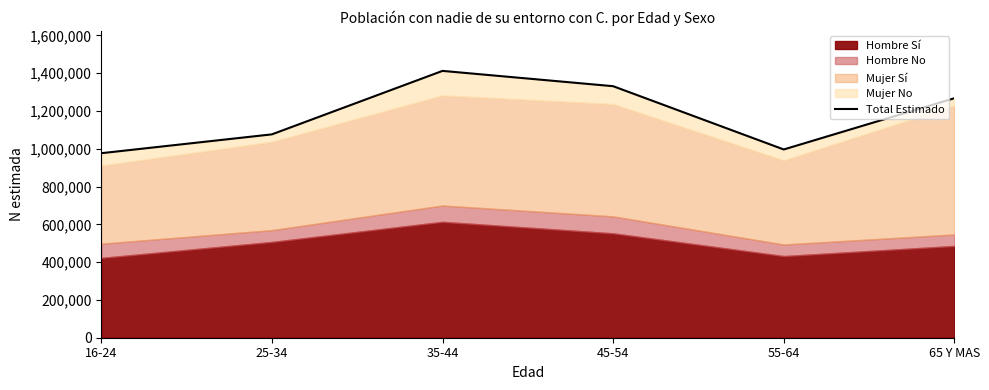

What is the minimum value shown in the chart?

976889